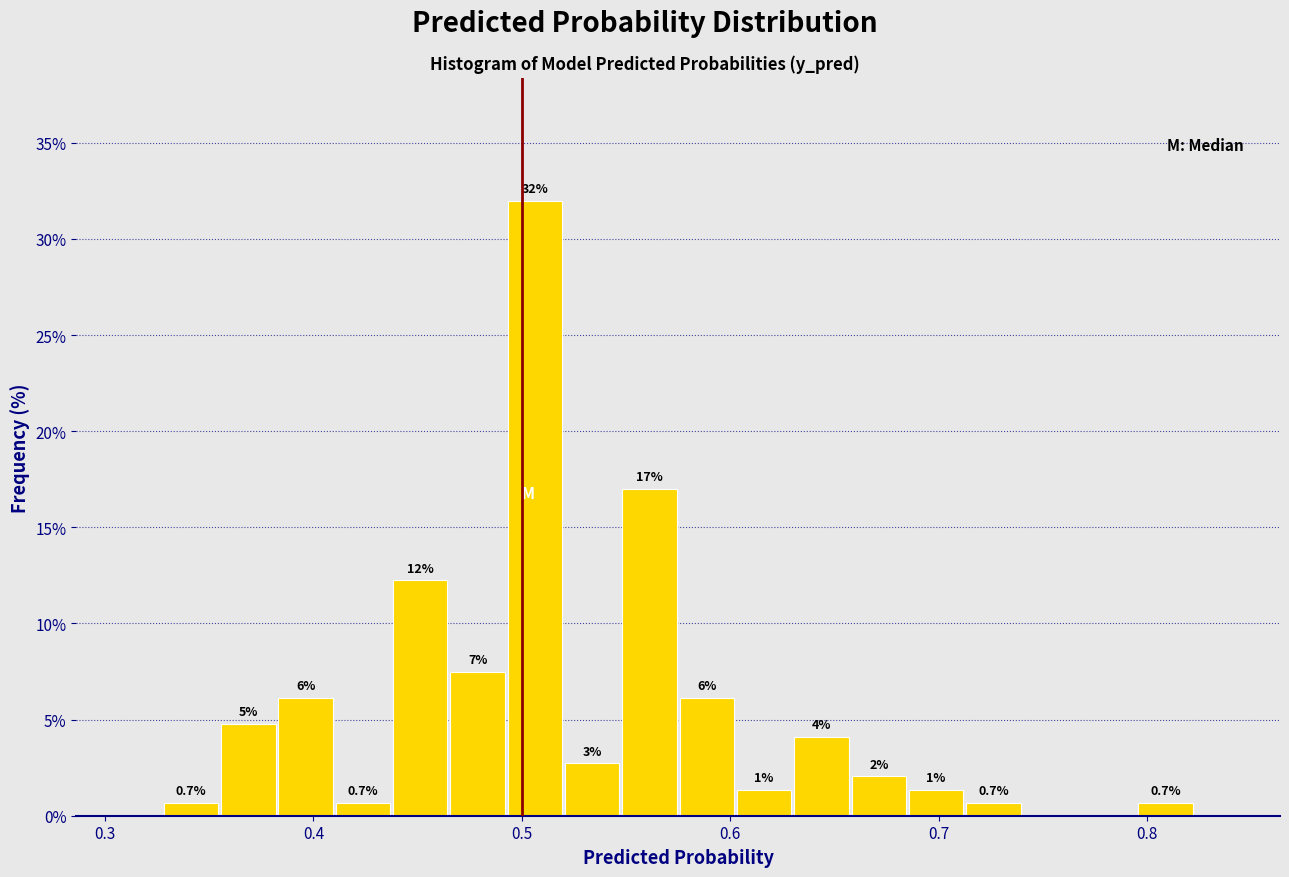

Read against the x-axis, roughly where is the centre of the tallest bar?

0.51